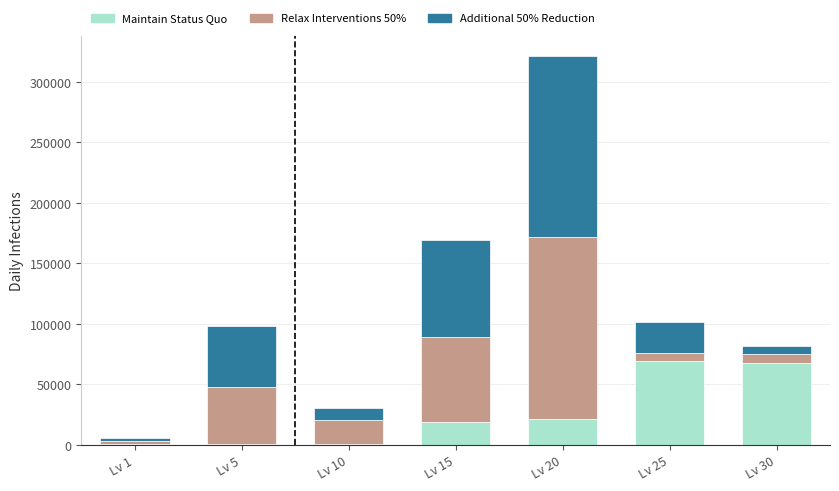

What is the sum of all Maintain Status Quo values?

179700.0